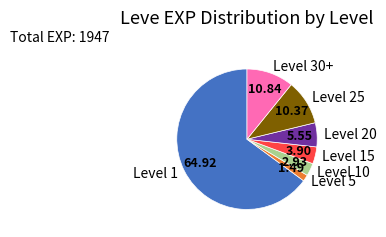

Do Level 20 and Level 5 together represent more than half of the pie?

No